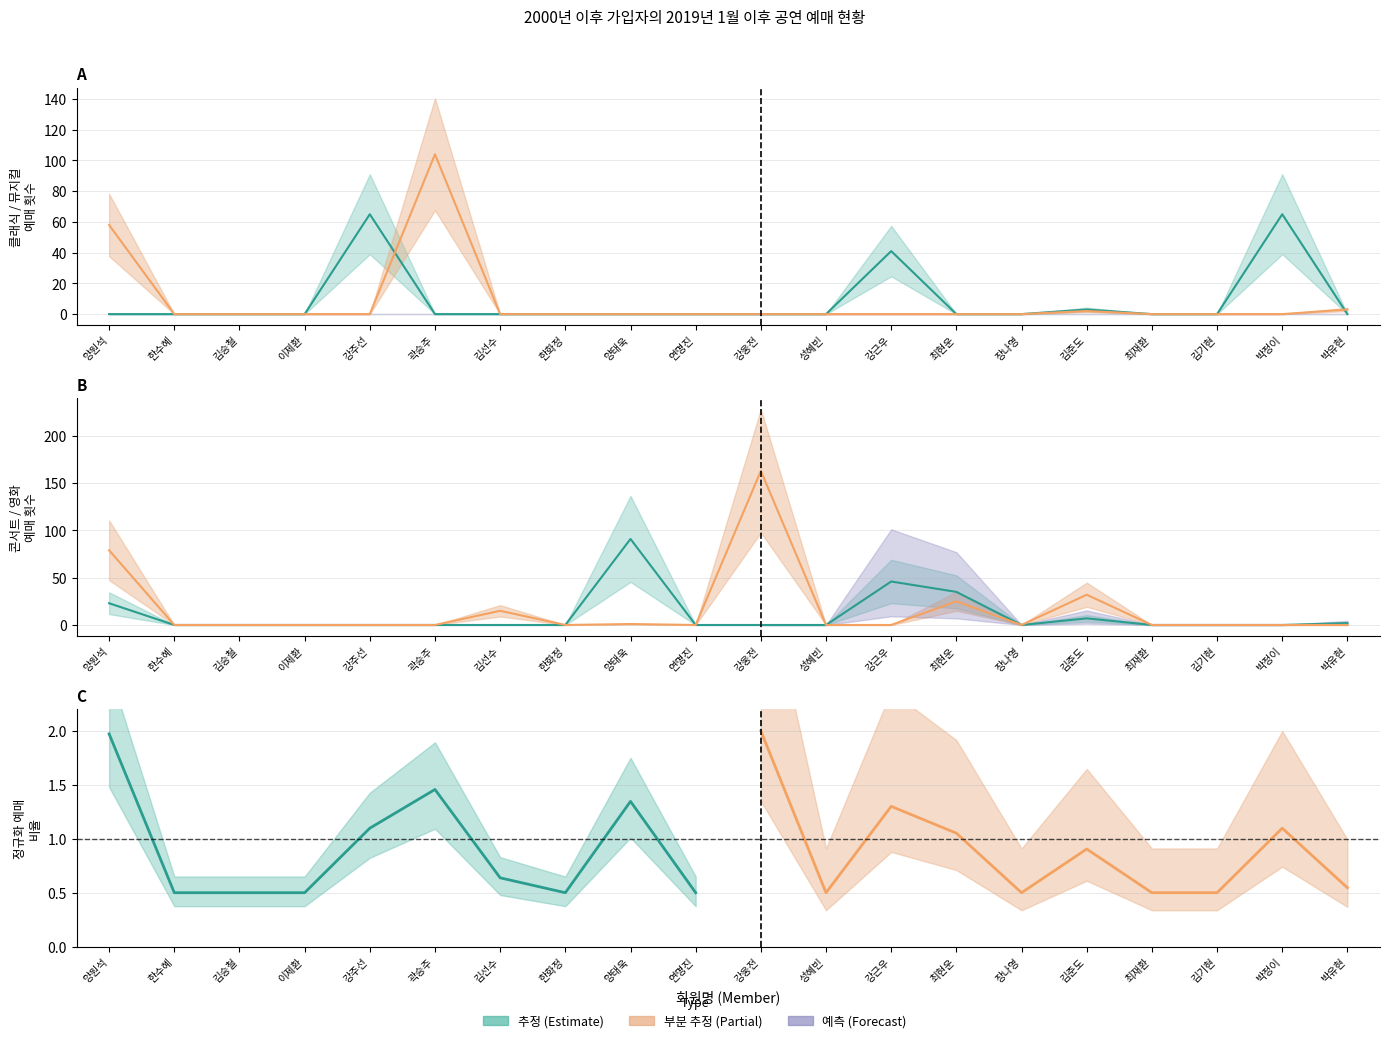

What is the difference between the 클래식 values at 김준도 and 김기현?

3